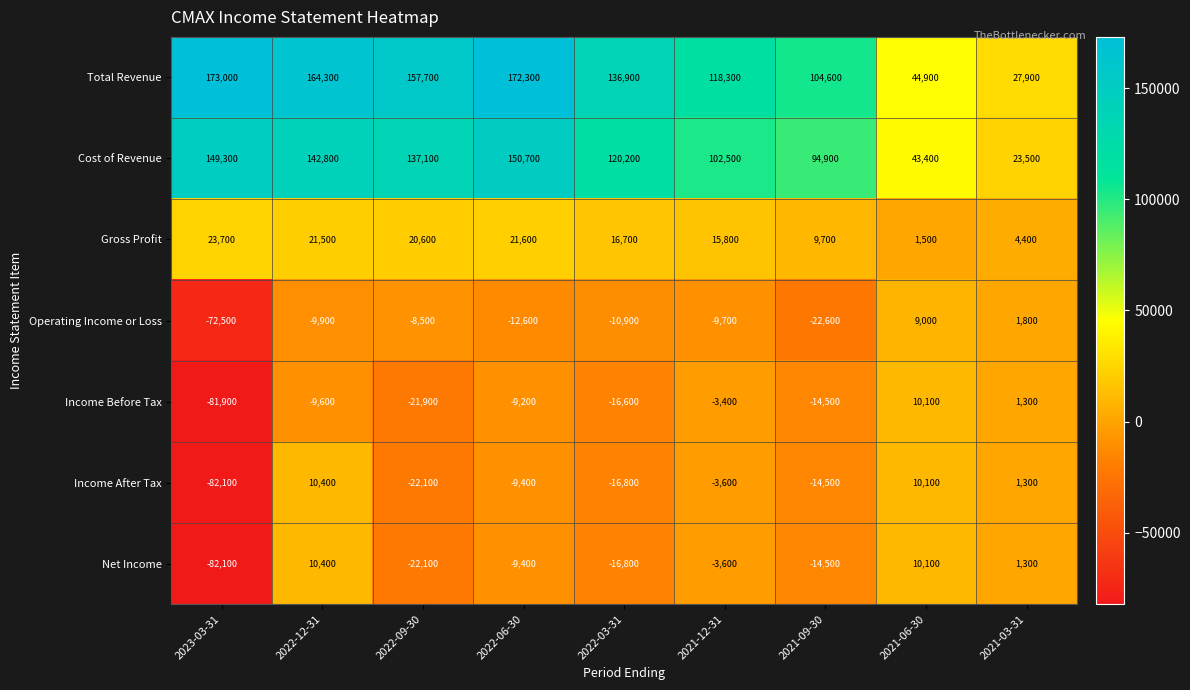

What is the difference between the second highest and second lowest values in the Total Revenue series?

127400